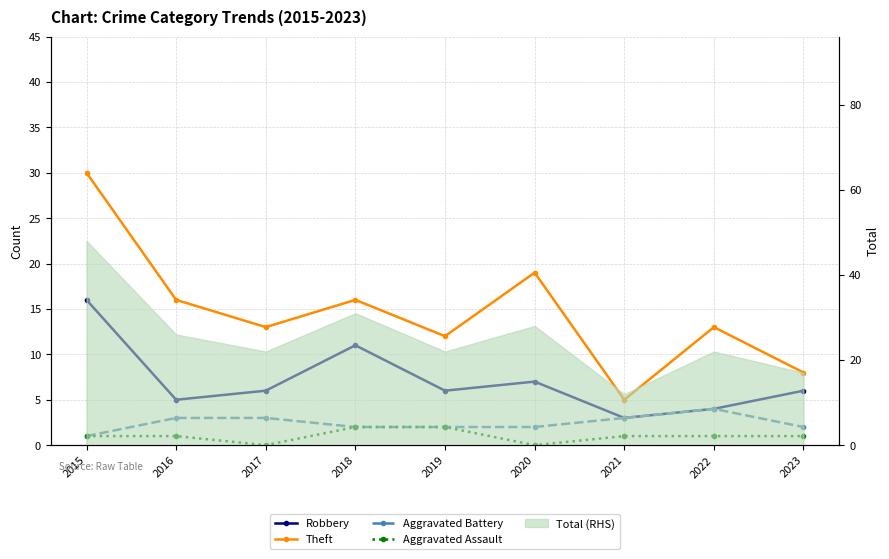

What is the maximum value for Robbery?

16